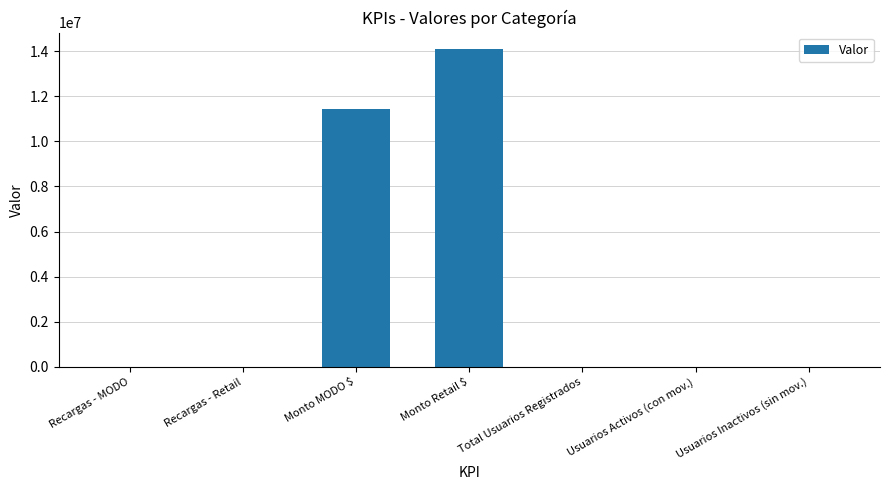

The value at Recargas - Retail is 2048. True or false?

True